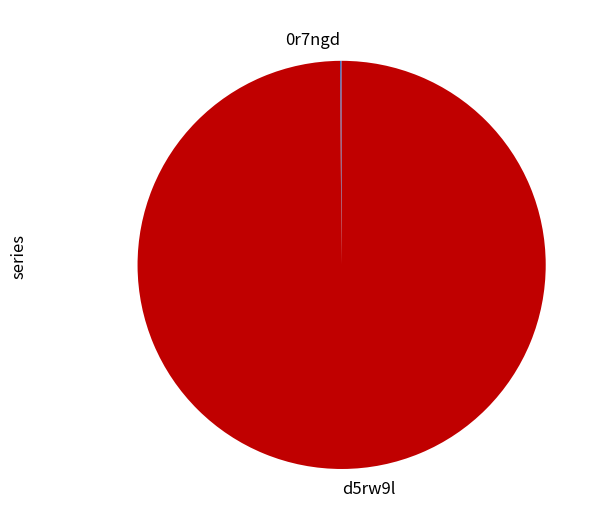

The d5rw9l slice represents 100% of the pie. True or false?

True